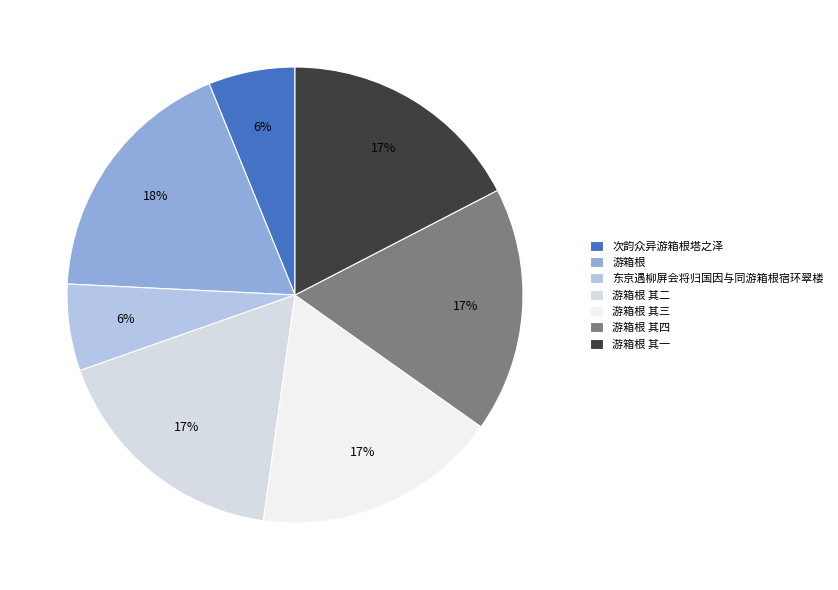

Is there any slice that represents more than half of the pie?

No